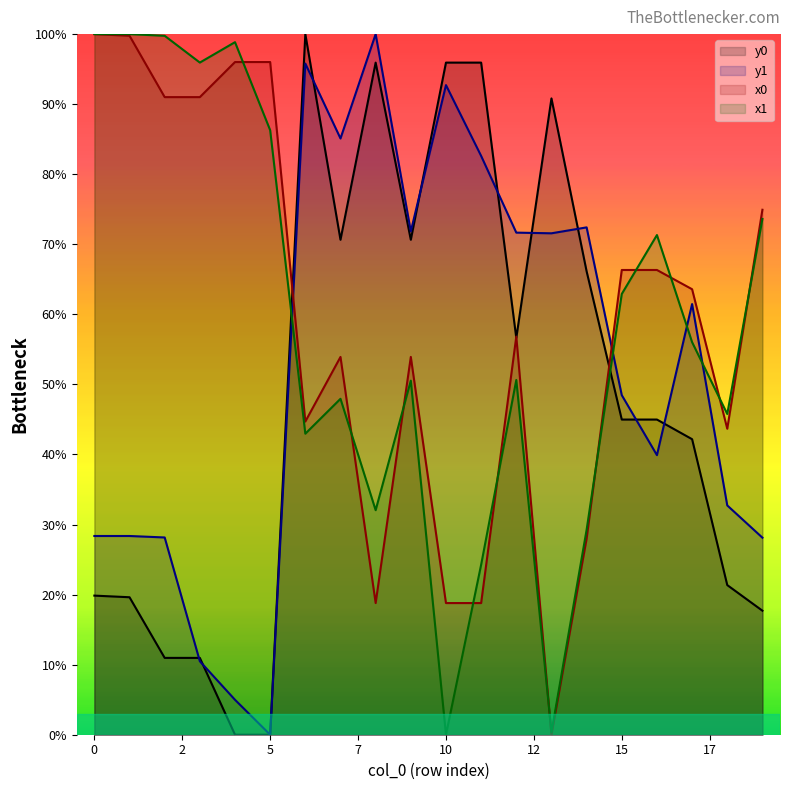

At how many categories does at least one series exceed 5?

20